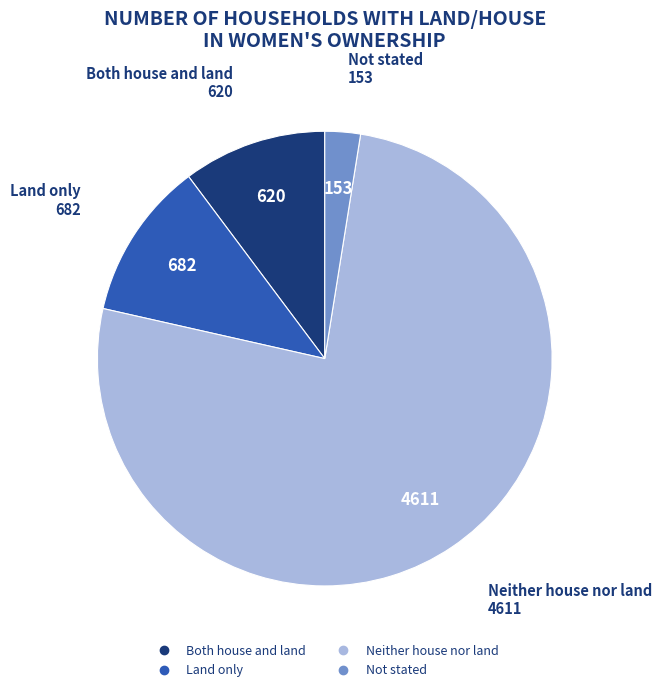

Which category has the smallest portion of the pie?

Not stated